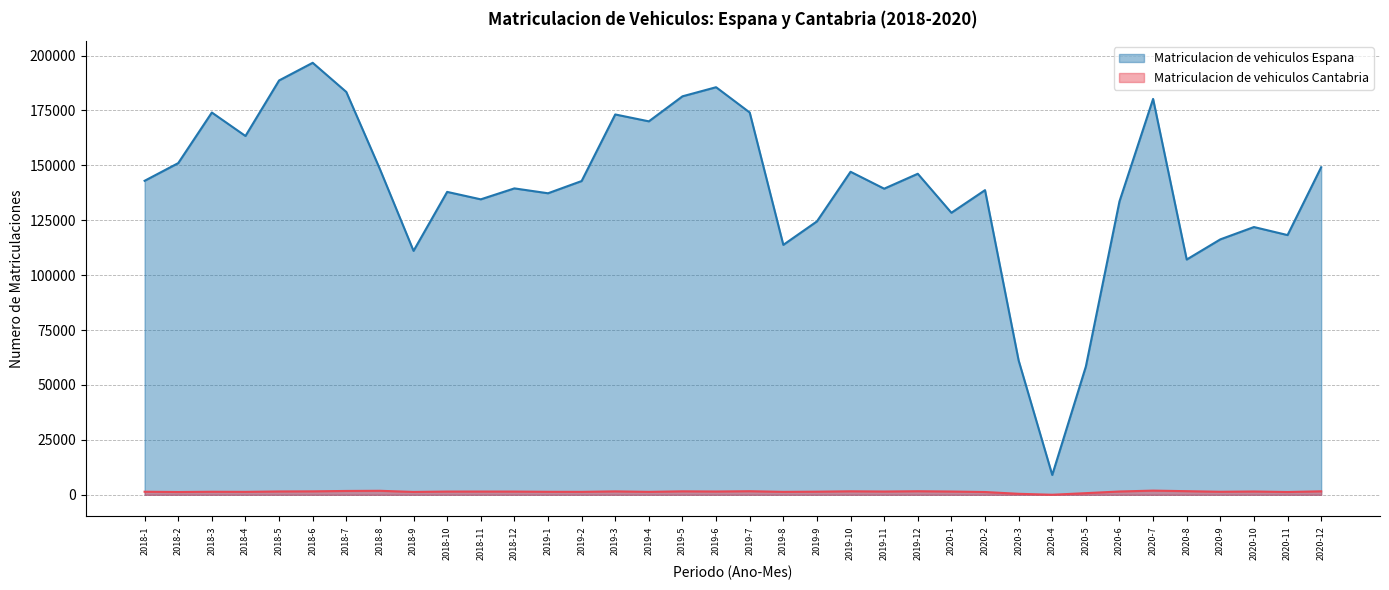

Between 2018-8 and 2019-9, which series saw the biggest shift?

Matriculacion de vehiculos Espana